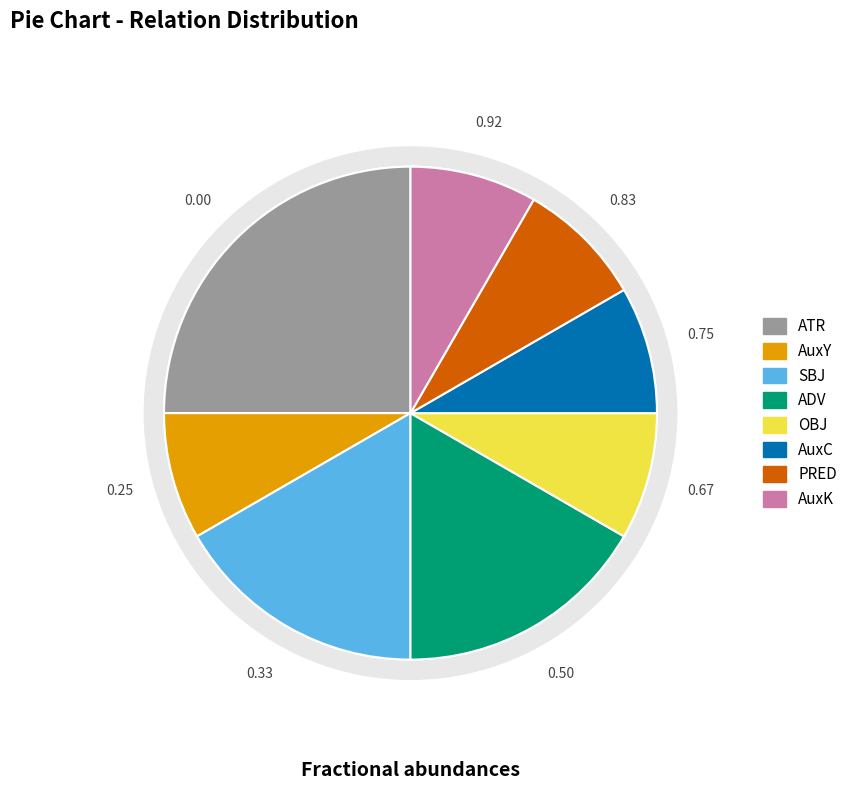

Is ADV the majority of the pie?

No